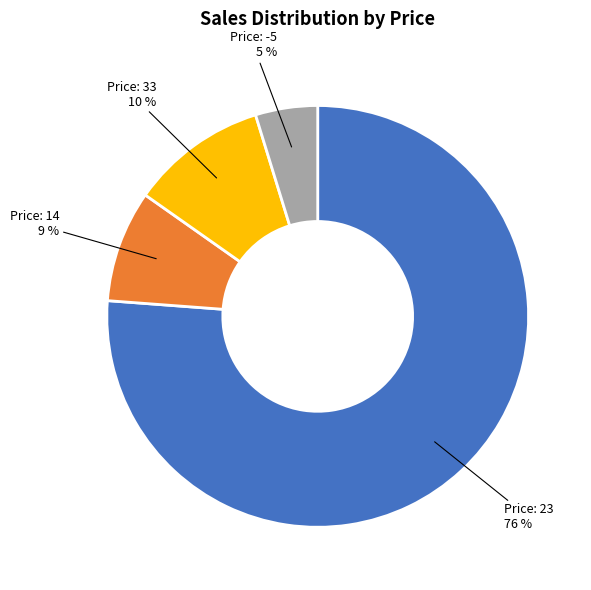

To the nearest percent, what is the difference between the largest and smallest slice percentages?

71%